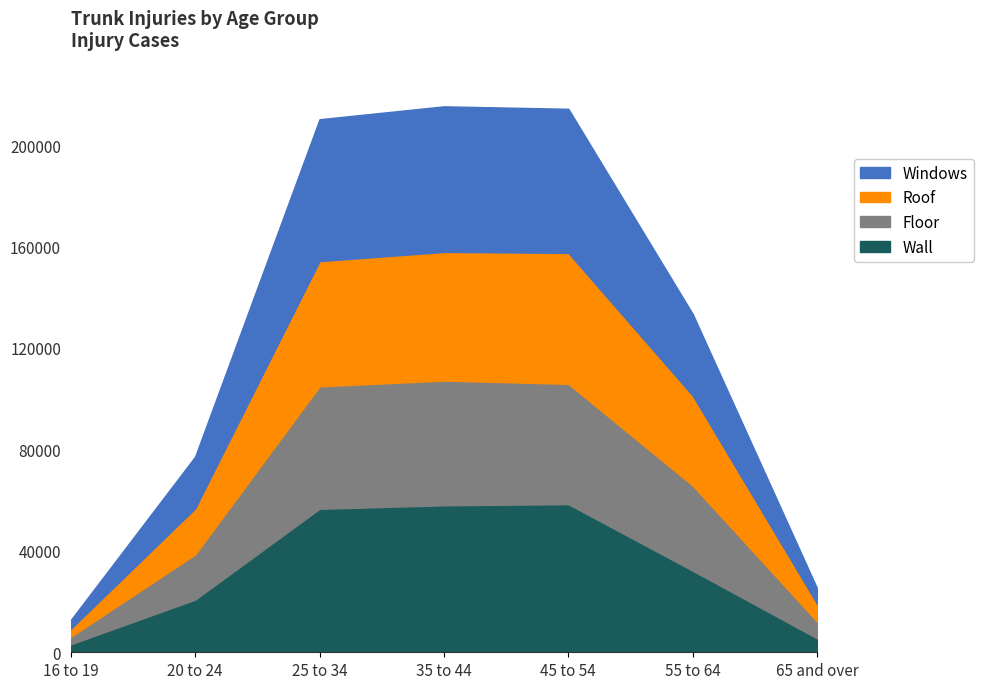

List the series in order of their peak value, lowest first.

Floor, Roof, Windows, Wall